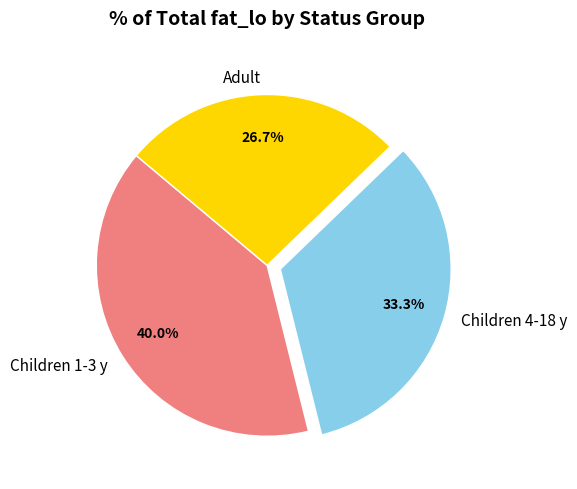

Which category has the biggest portion of the pie?

Children 1-3 y